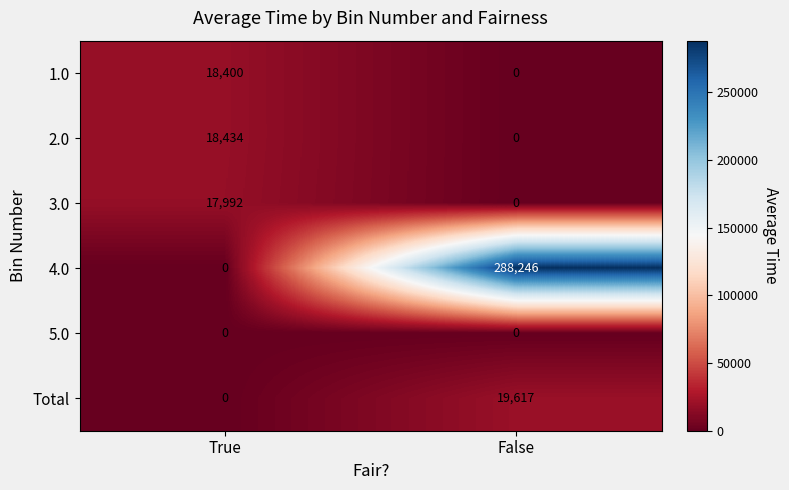

What is the maximum value shown in the chart?

288246